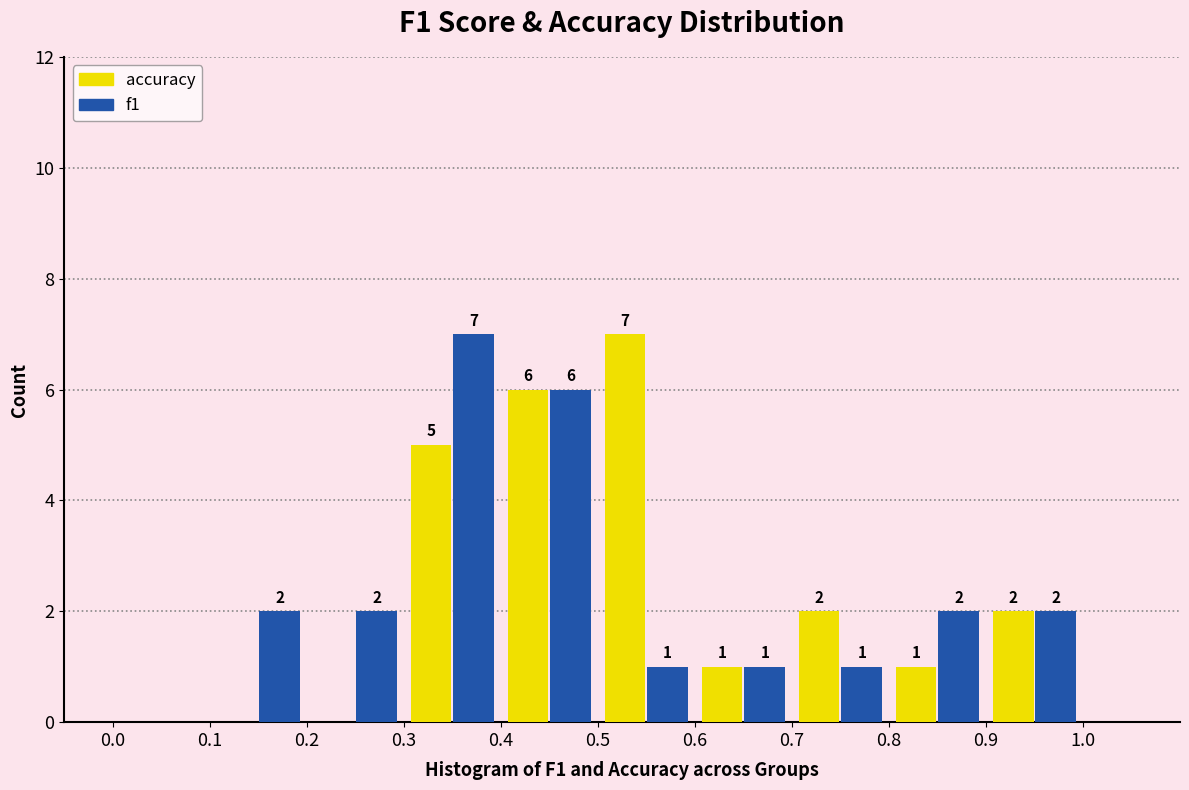

In the f1 series, which range on the x-axis has the tallest bar?

0.3 to 0.4